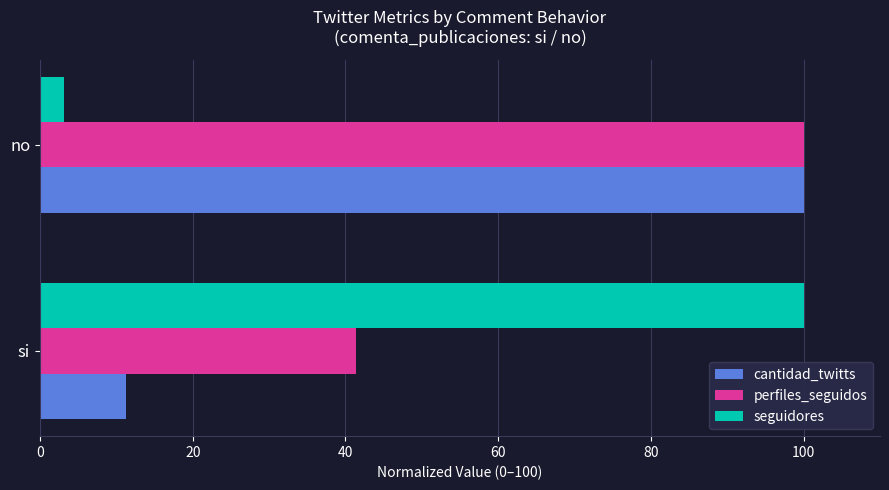

What is the spread (max minus min) of values at no?

96.9